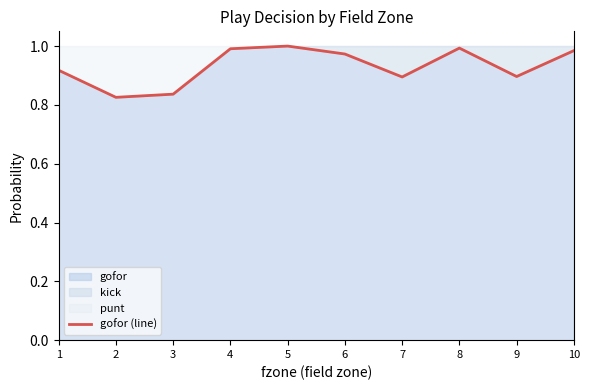

At which category does the data reach its first local valley?

2